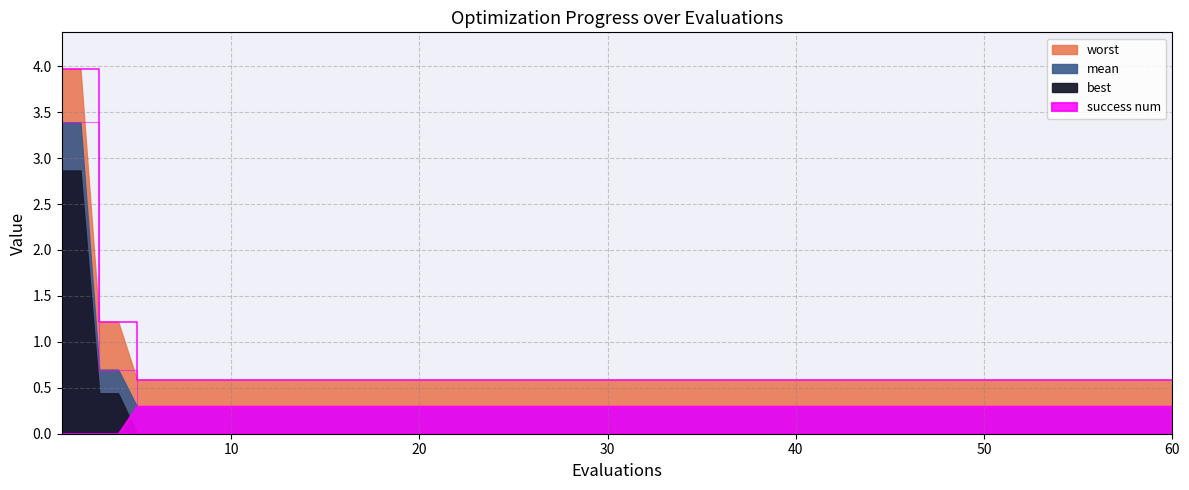

What is the maximum value shown in the chart?

4.0